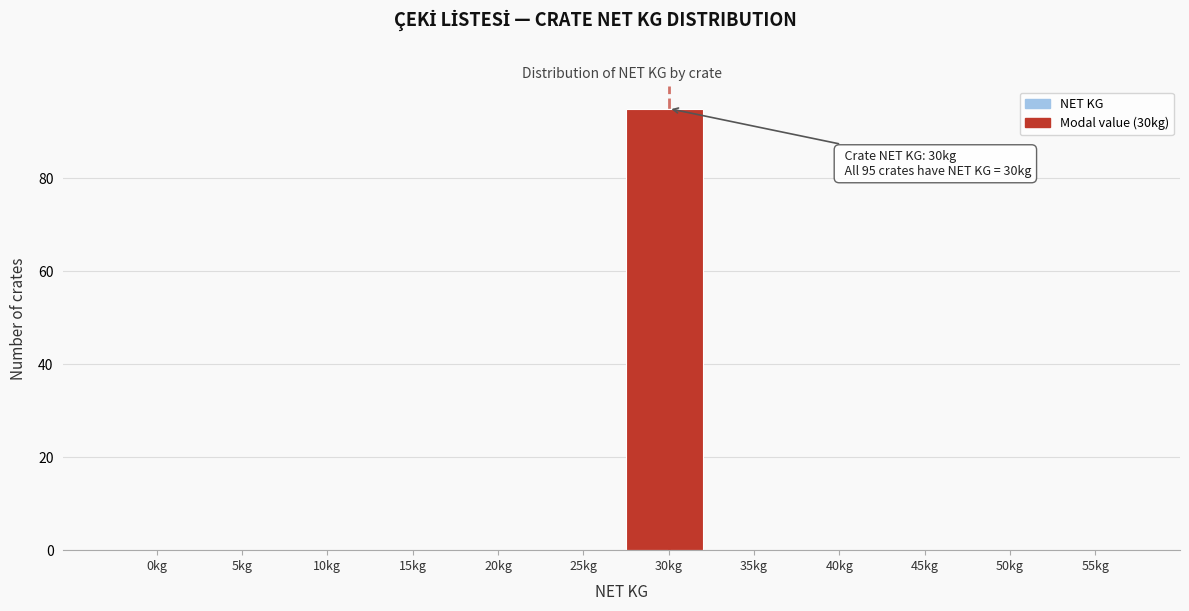

Reading left to right, list all the values displayed in this chart.

0kg=0	5kg=0	10kg=0	15kg=0	20kg=0	25kg=0	30kg=95	35kg=0	40kg=0	45kg=0	50kg=0	55kg=0